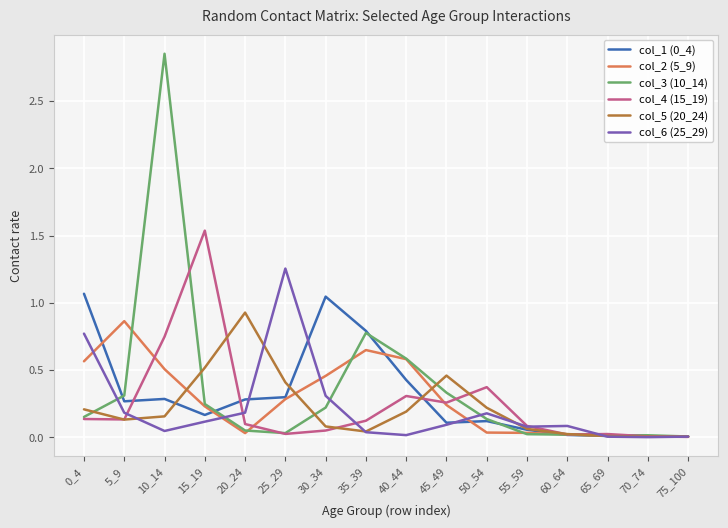

Which series has the widest spread of values?

col_3 (10_14)